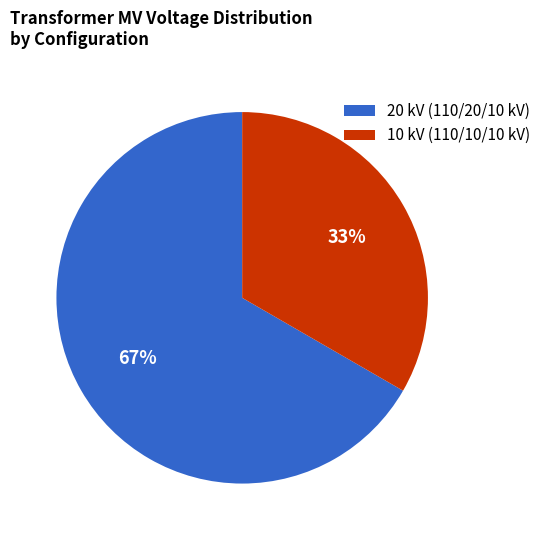

What percentage is the 20 kV (110/20/10 kV) slice, to the nearest percent?

67%